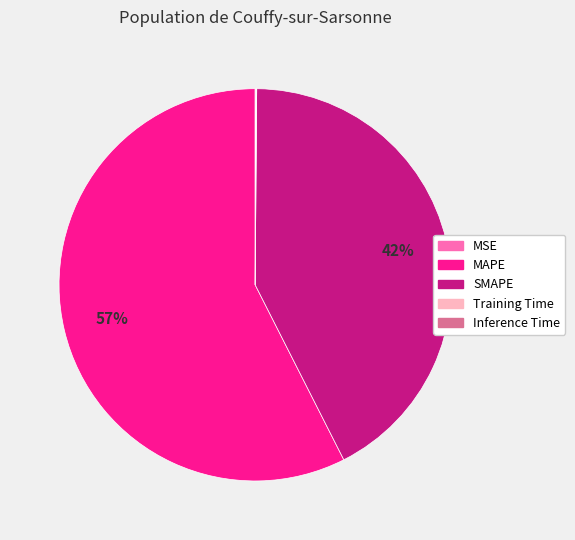

Is it true that SMAPE is 50% of the pie?

False